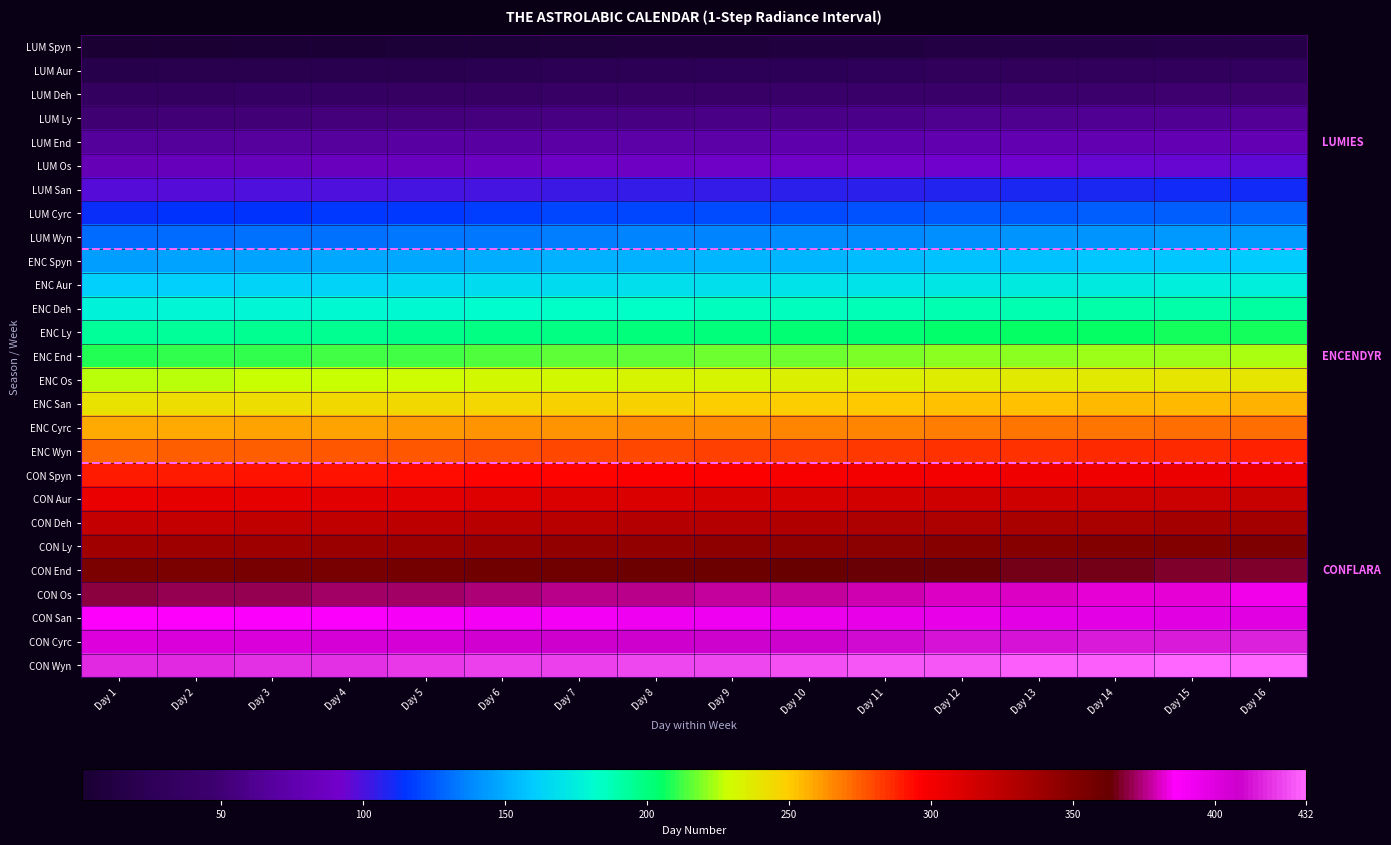

What is the total value across all series at Day 1?

5643